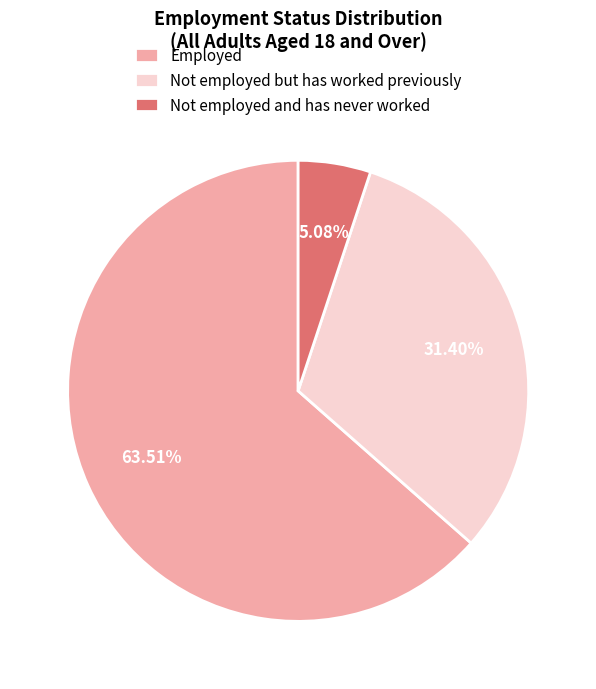

What percentage is the Not employed but has worked previously slice, to the nearest percent?

31%